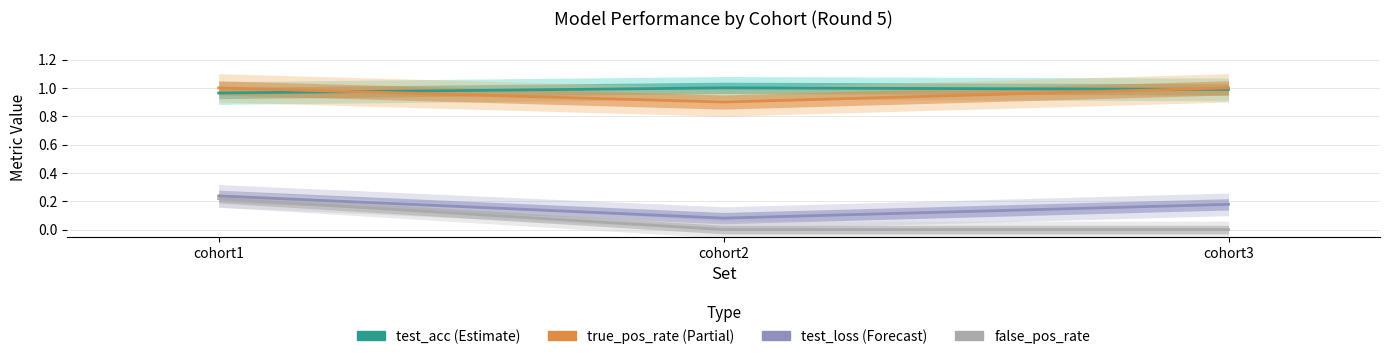

Between cohort1 and cohort2, which series saw the biggest shift?

false_pos_rate